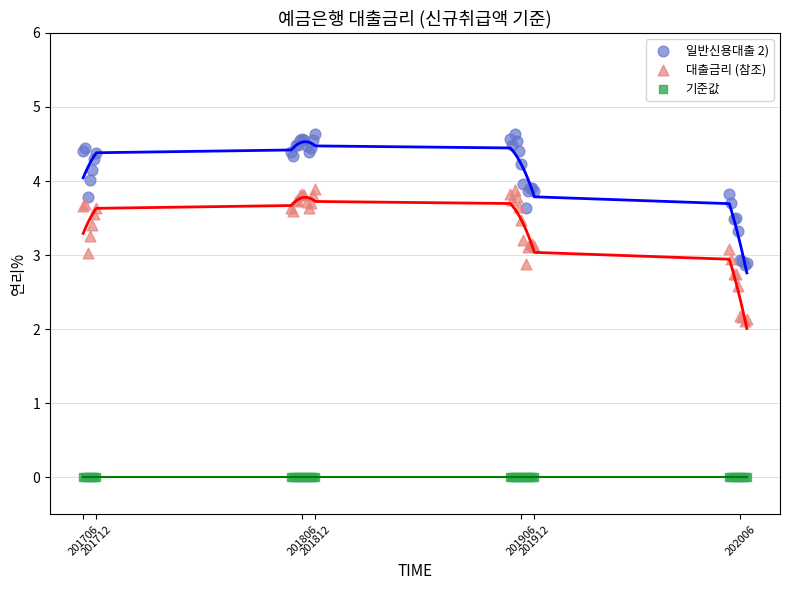

Which series reaches the minimum Y coordinate?

기준값